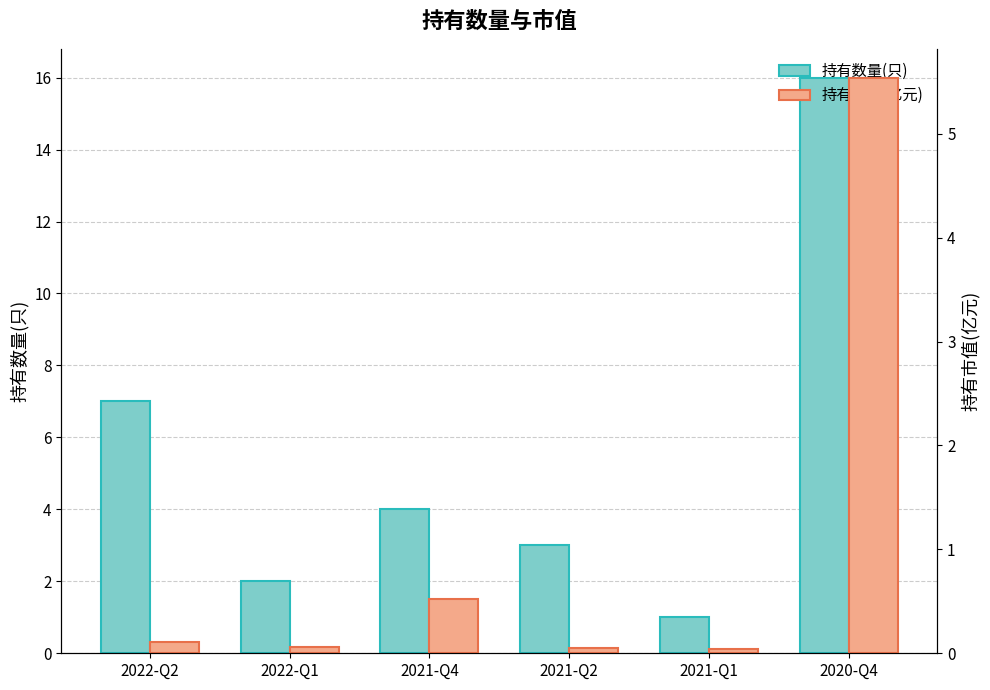

How many bars are there in each group?

2